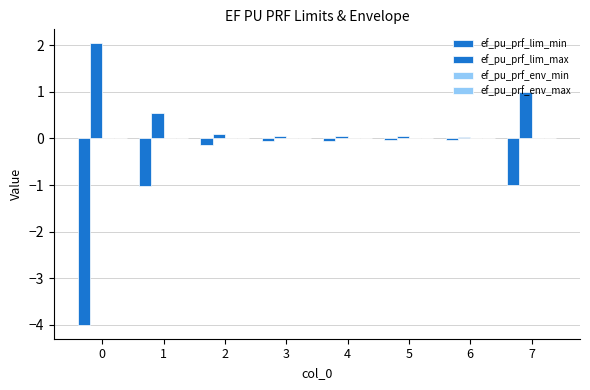

At which category is the sum across all series the highest?

5